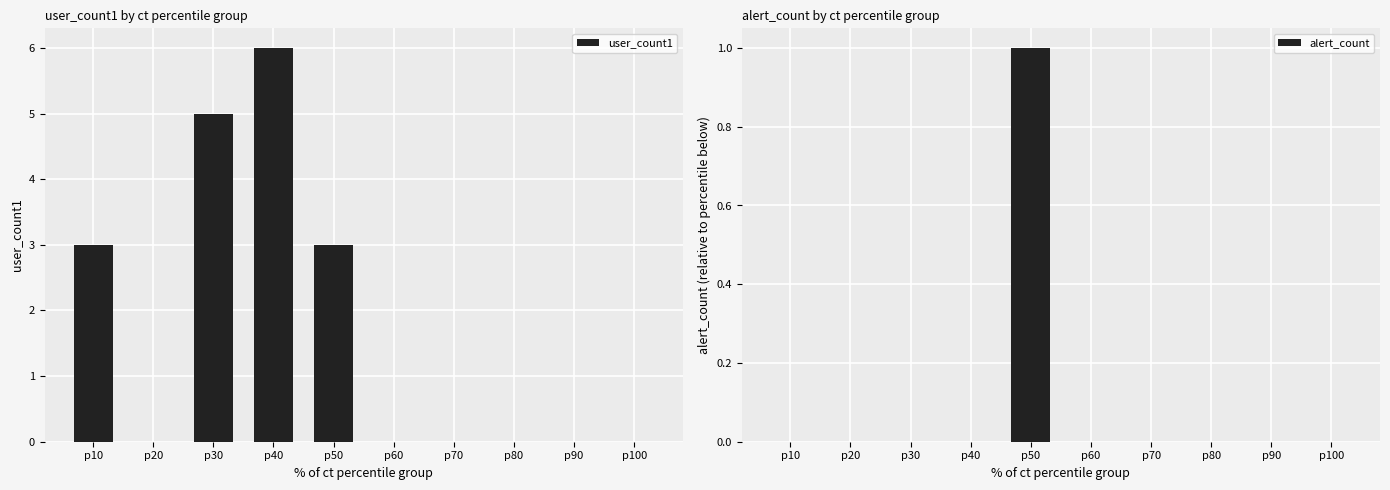

How many categories are shown in the chart?

10